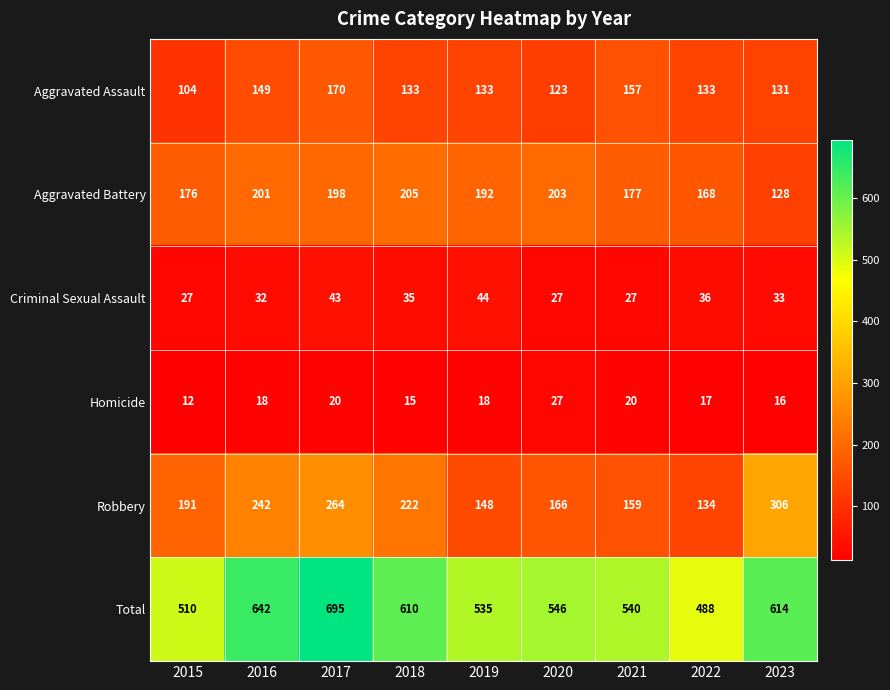

Read the Total value at 2023, to the nearest 5.

615